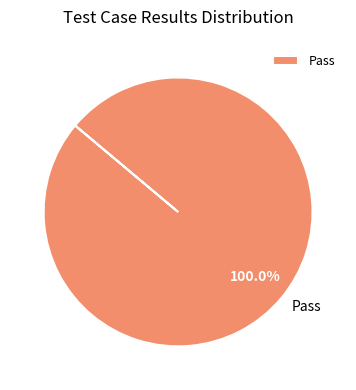

Is it true that Pass is 91% of the pie?

False